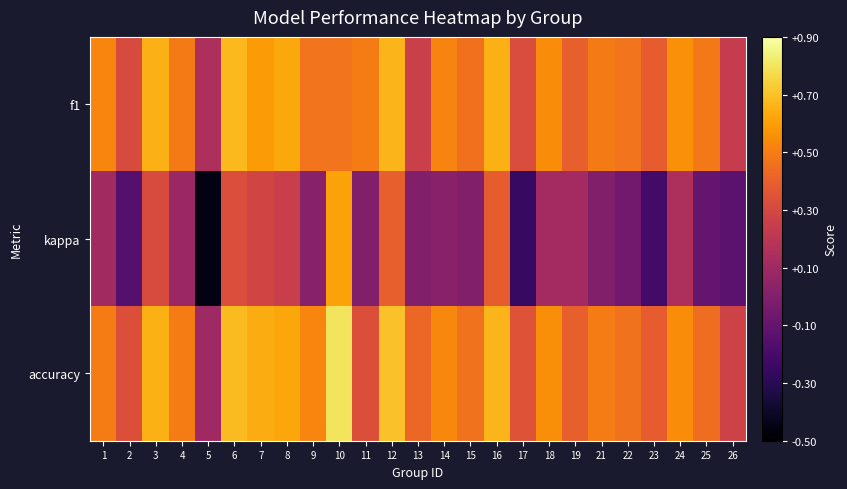

What is the total value across all series at 11?

0.8